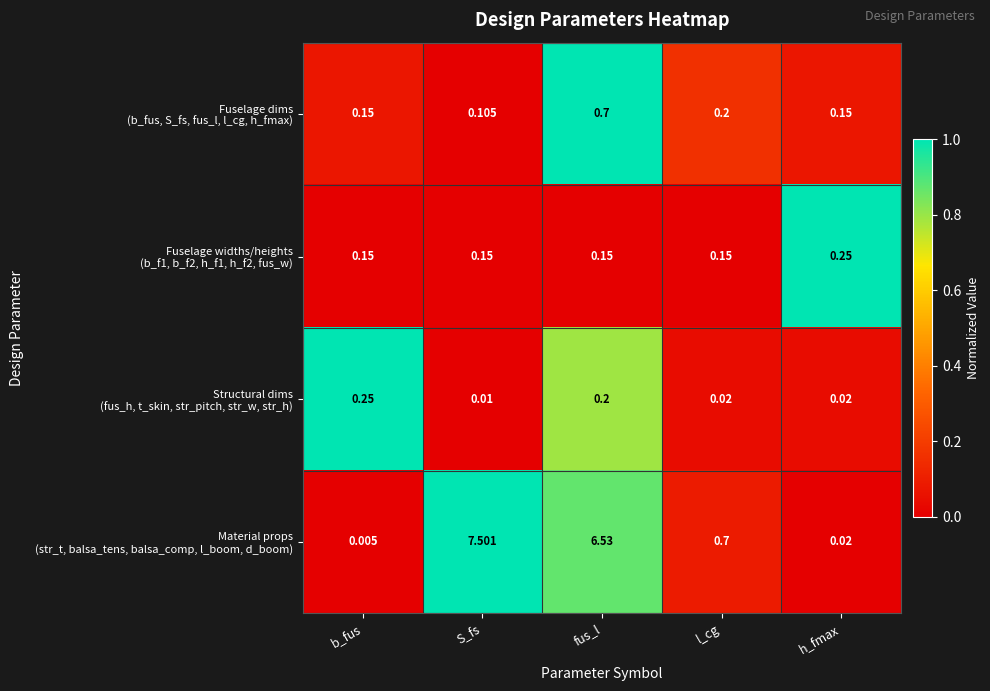

At which category does the chart reach its minimum across all series?

b_fus